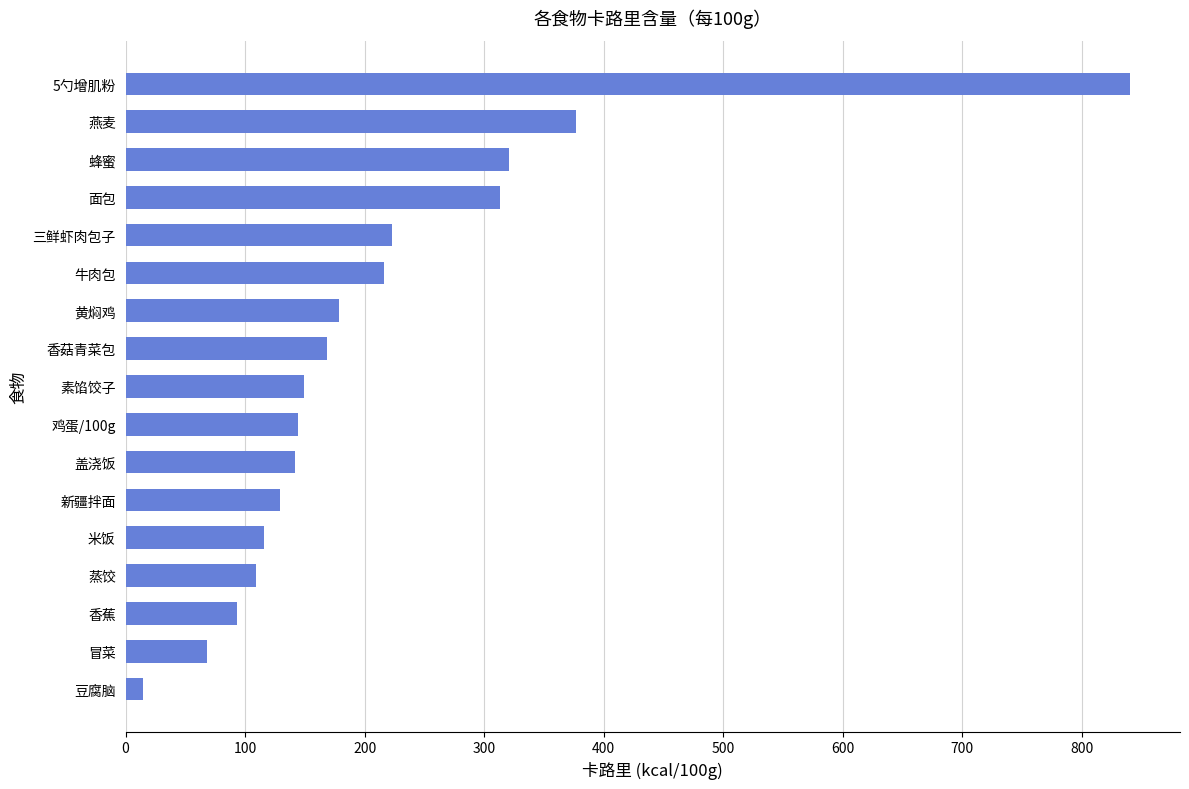

Between 米饭 and 盖浇饭, which is larger?

盖浇饭